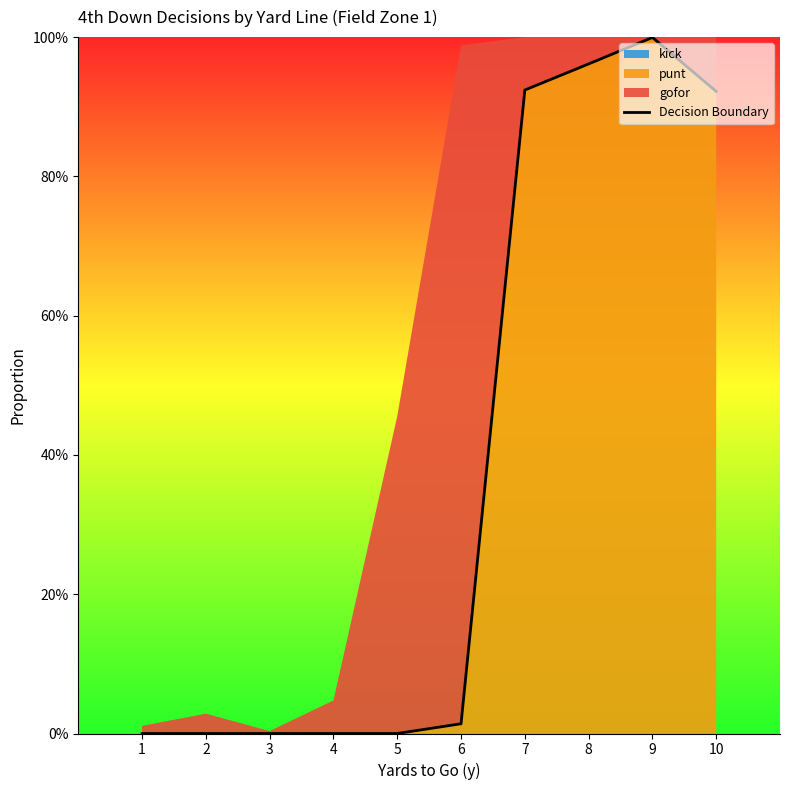

What is the difference between the maximum and second lowest values?

1.0